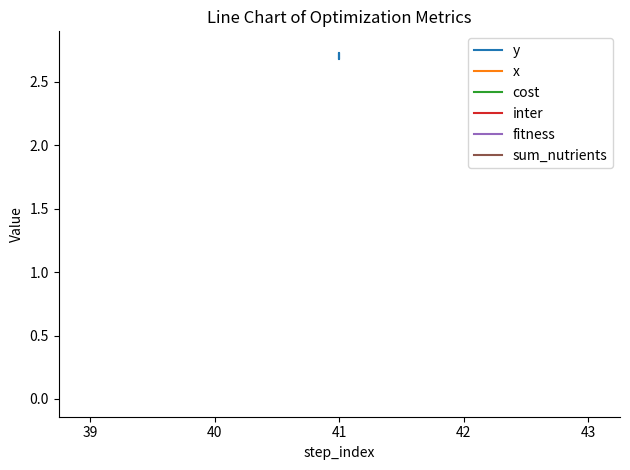

At how many categories does at least one series exceed 1?

4